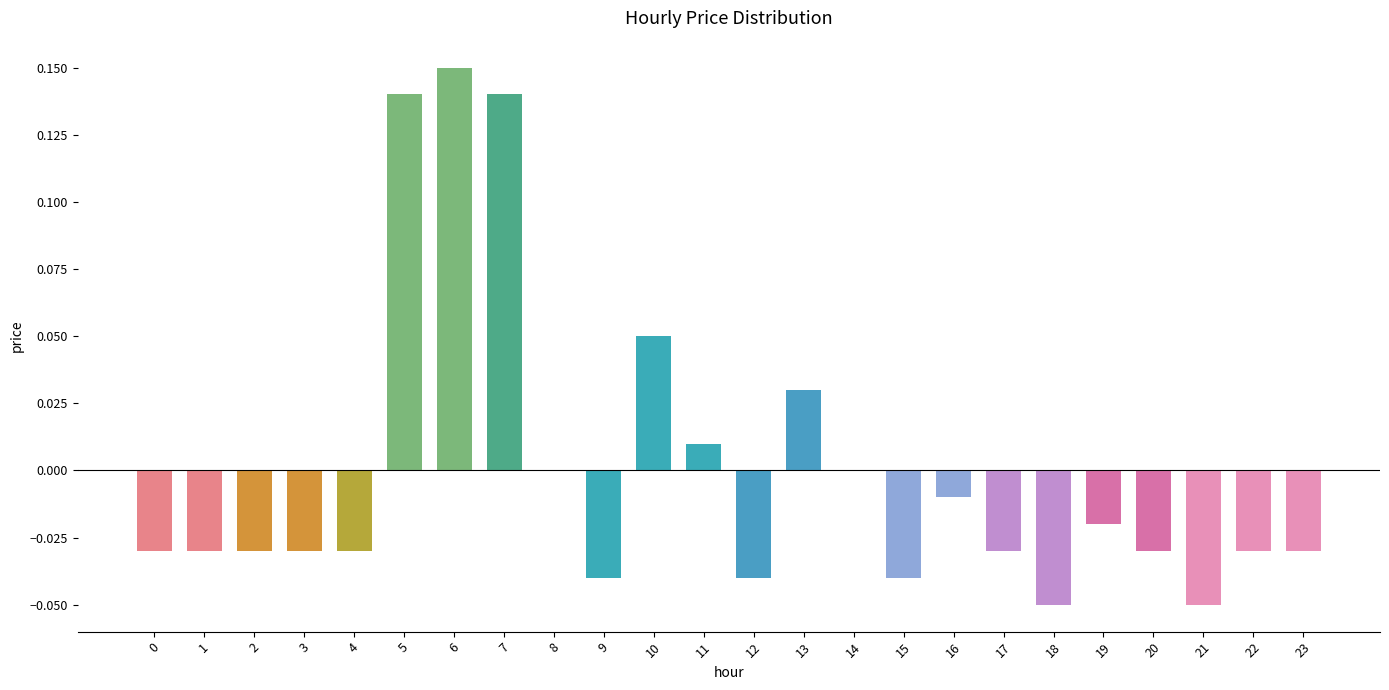

Are the bars grouped side by side (vs. stacked)?

No